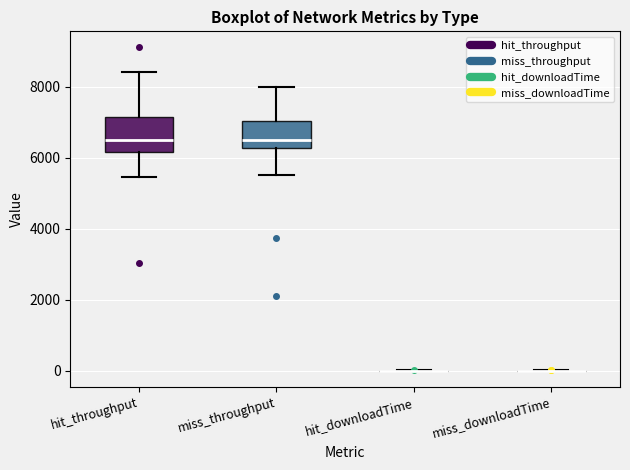

Reading left to right, transcribe this box plot: for each box, give where its median line is, the range the box spans, and where its two whiskers end, as read against the y-axis. The values are not printed on the chart, so give them approximately, as read against the axis.

hit_throughput: median 6400, box 6200 to 7200, whiskers 5400 to 8400
miss_throughput: median 6400, box 6200 to 7000, whiskers 5600 to 8000
hit_downloadTime: box collapsed to a line at 0, whiskers 0 to 0
miss_downloadTime: box collapsed to a line at 0, whiskers 0 to 0